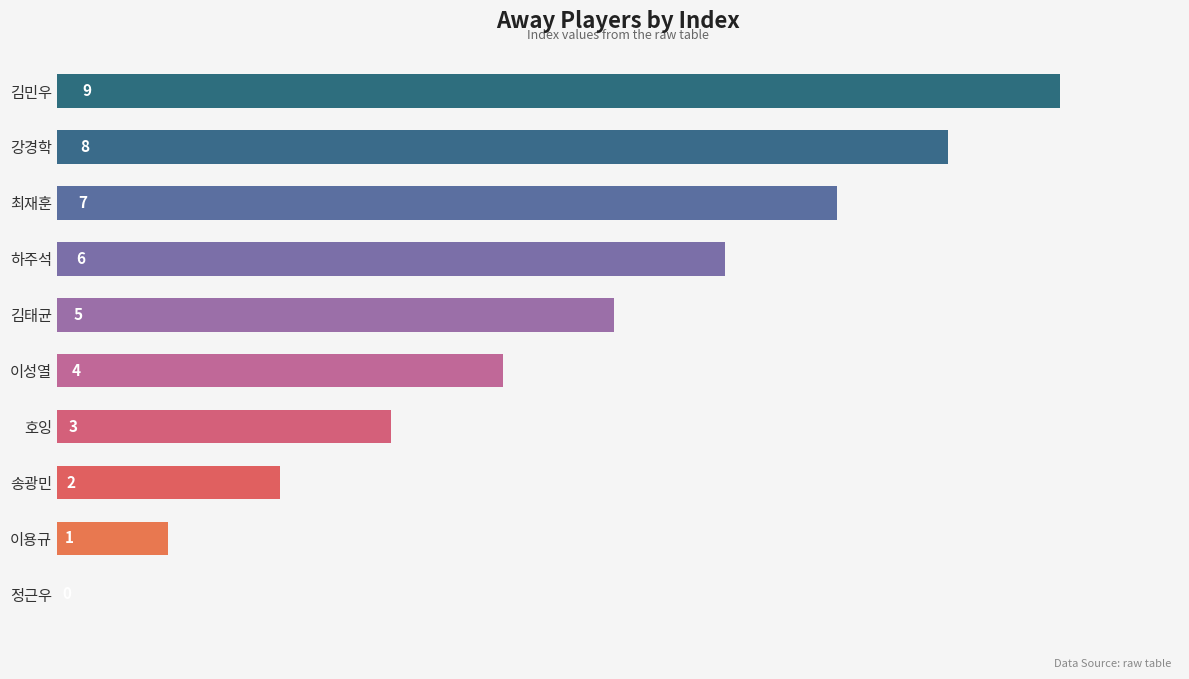

At which category does the chart reach its peak across all series?

김민우